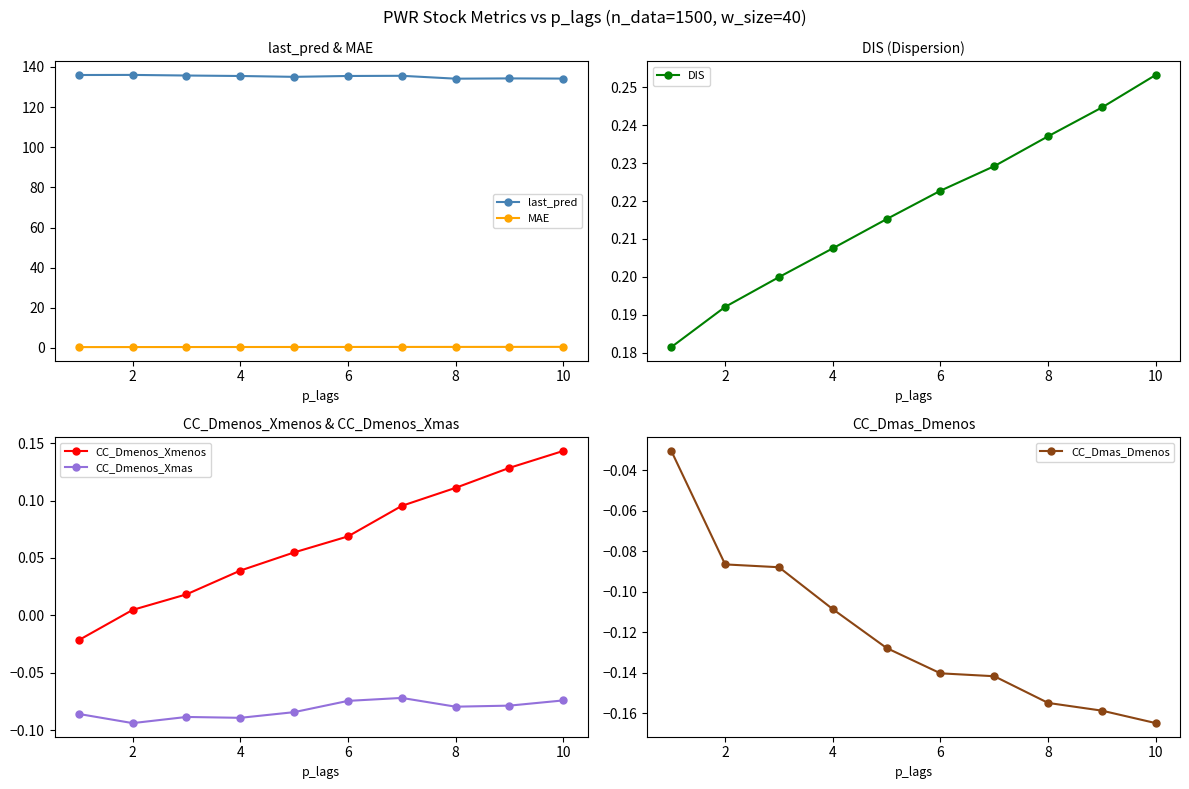

What is the highest value of the CC_Dmenos_Xmenos series?

0.1